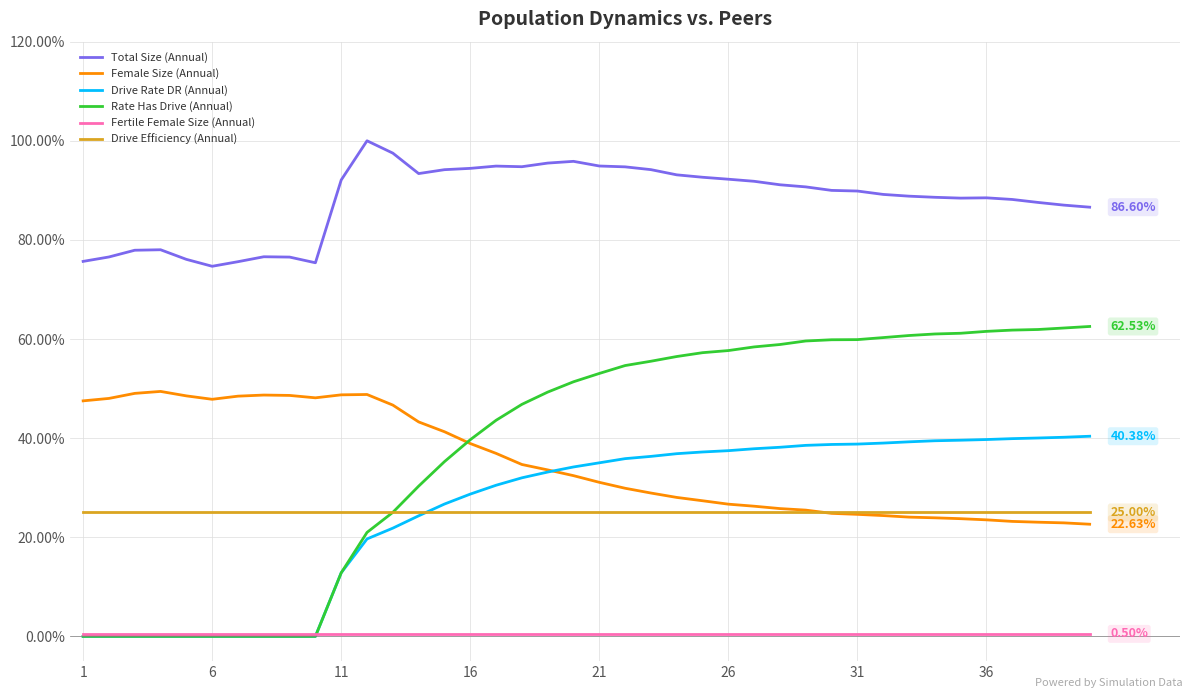

True or false: Female Size (Annual) and Fertile Female Size (Annual) intersect in this chart.

False